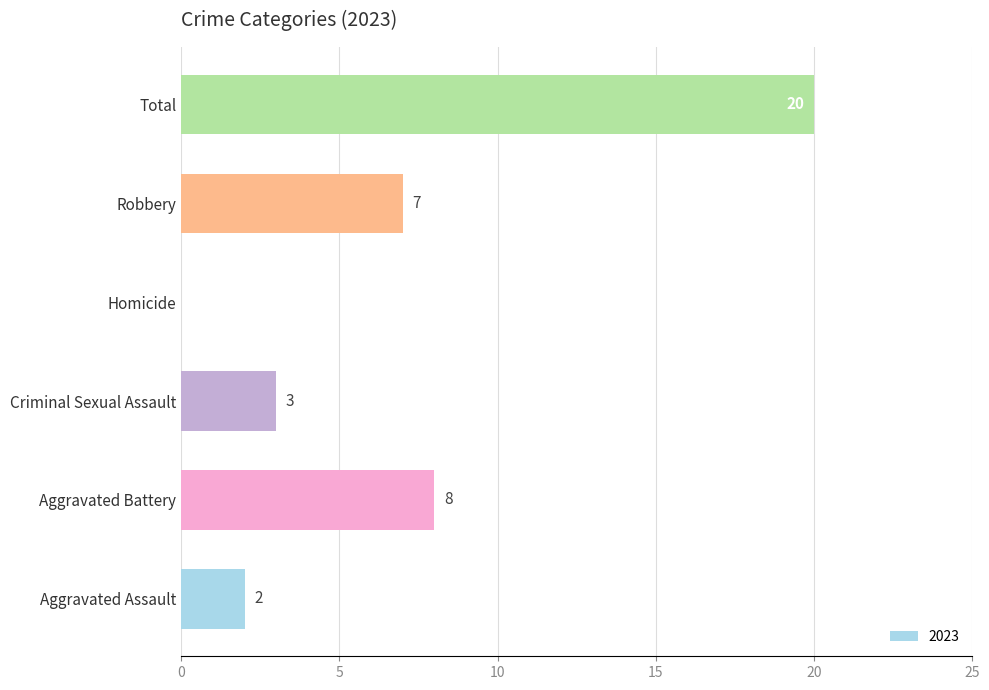

At which category does the chart reach its peak across all series?

Total